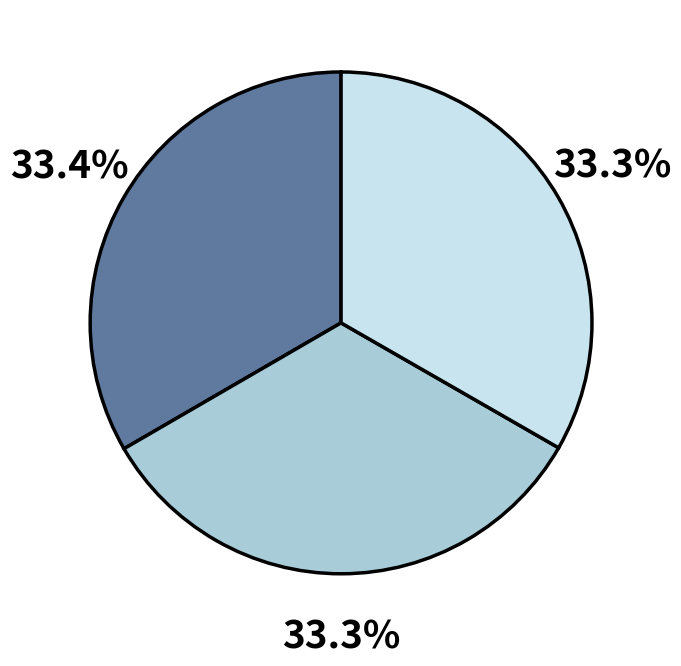

Is there a majority slice in this chart?

No